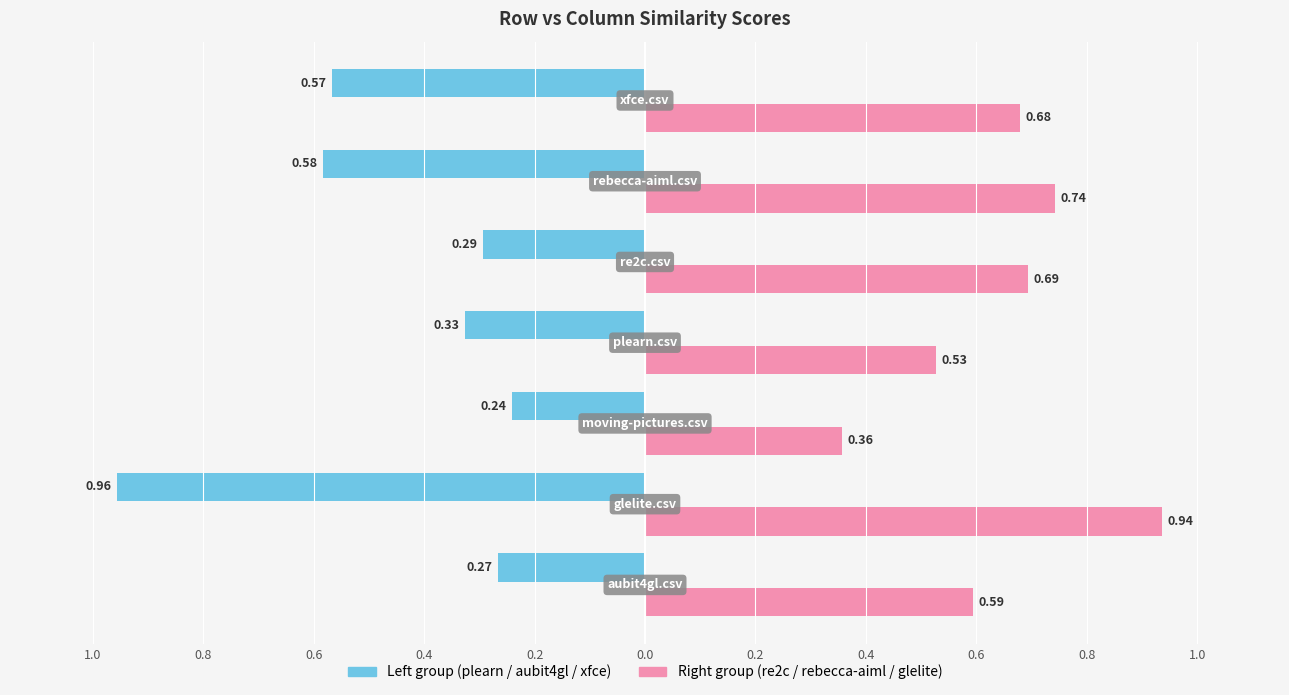

True or false: xfce.csv has a value of 0.1 at moving-pictures.csv.

False